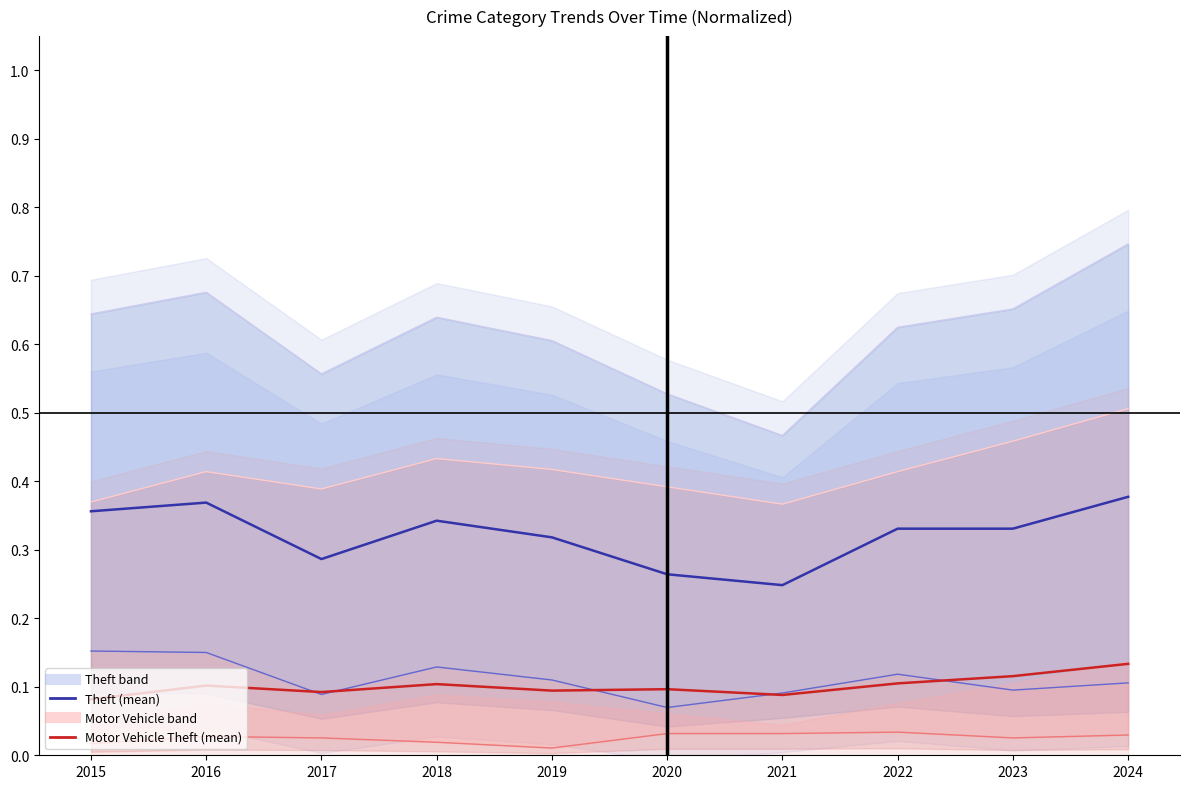

What is the sum of the Theft values at 2017 and 2021?

0.5